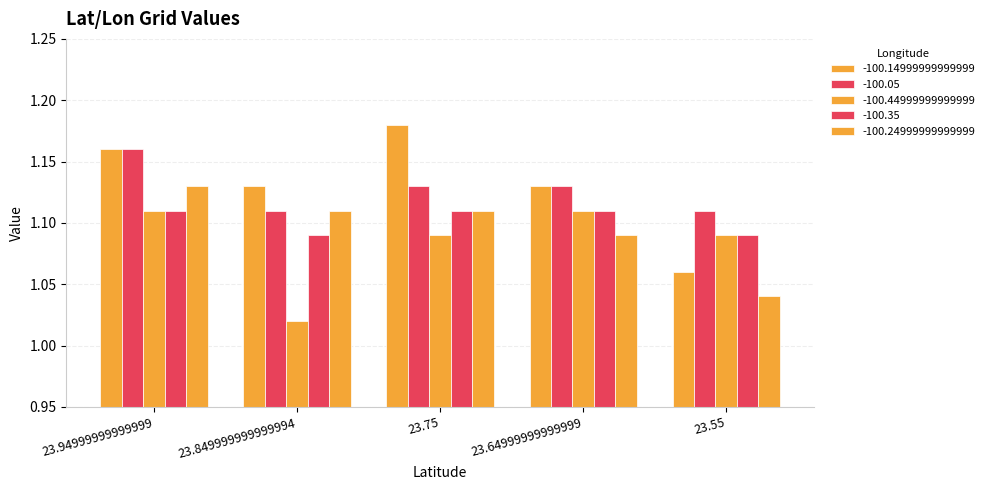

Count the number of data series in this chart.

5